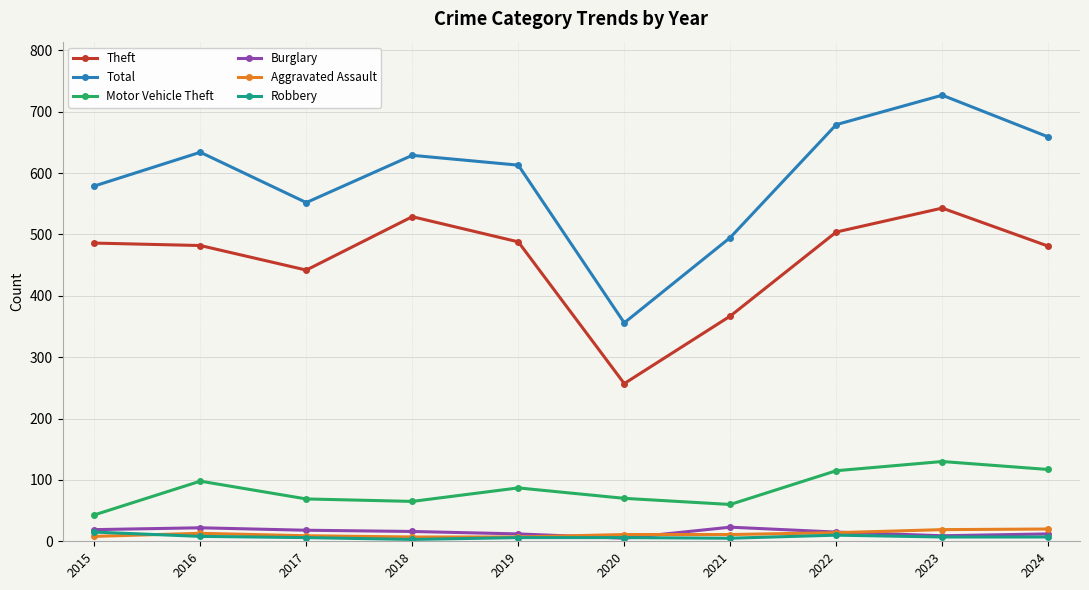

Is this an area chart (filled region under the line)?

No